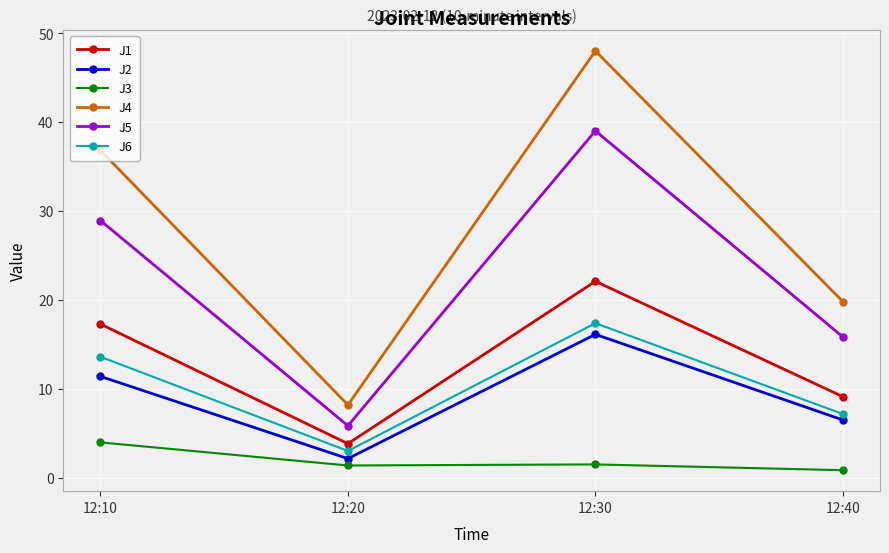

True or false: J4 and J1 intersect in this chart.

False